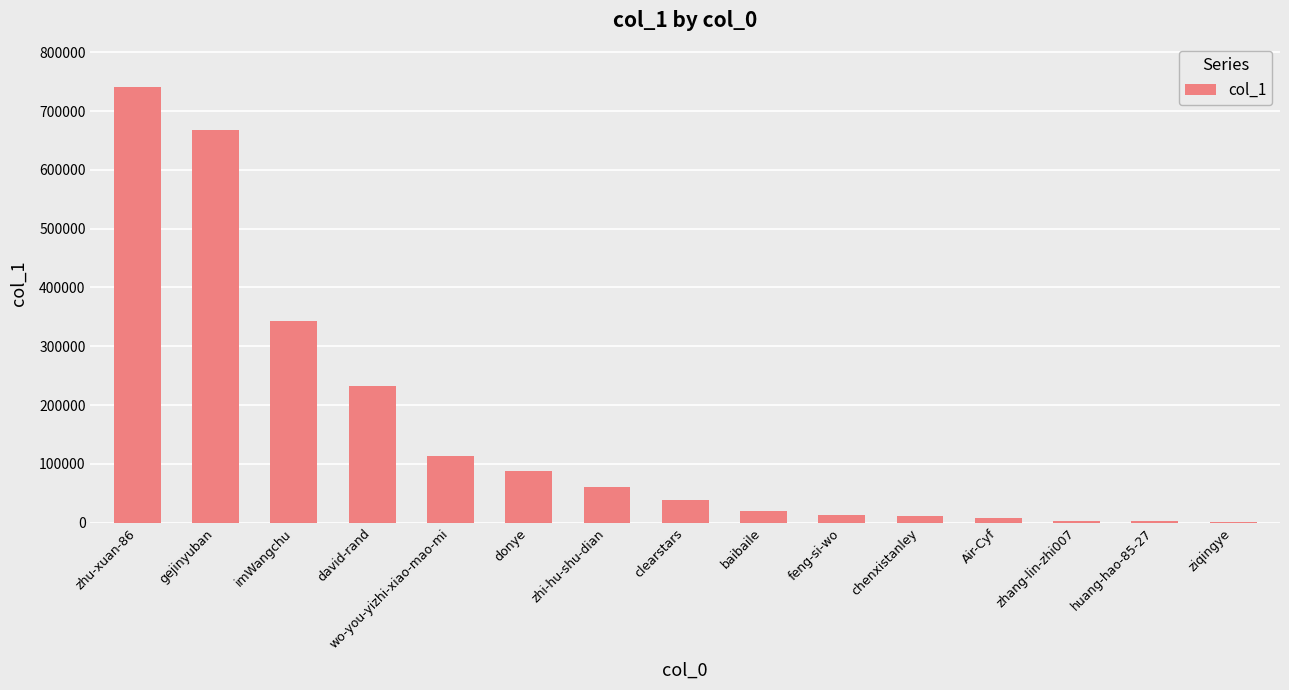

What is the greatest value displayed?

740837